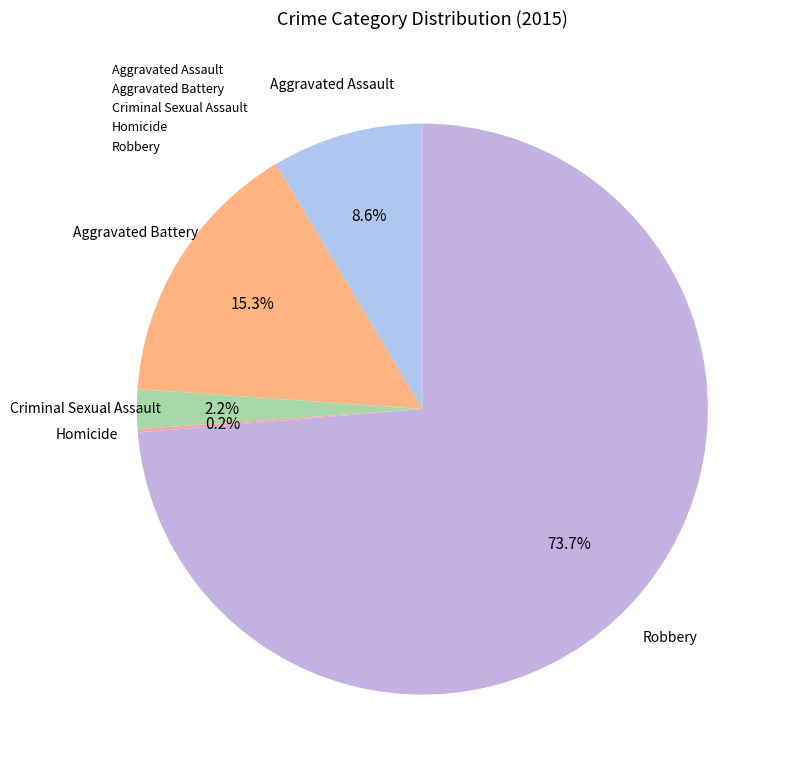

Combined, do Aggravated Assault and Robbery account for over 50%?

Yes